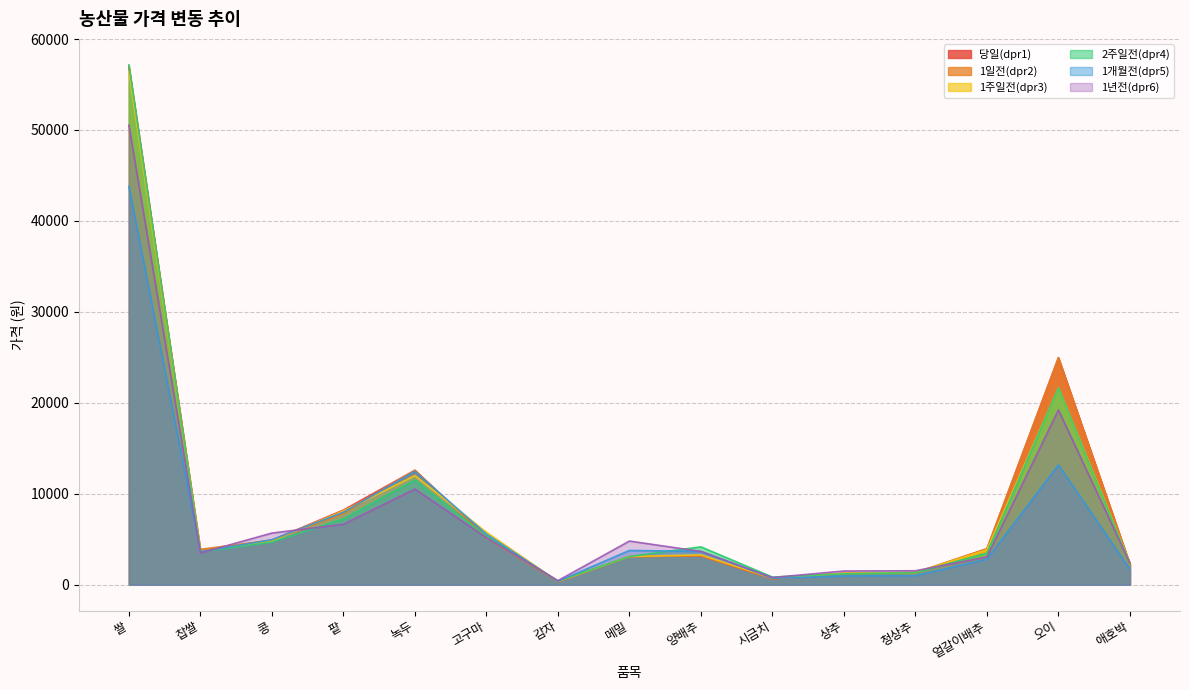

How many lines are shown in the chart?

6